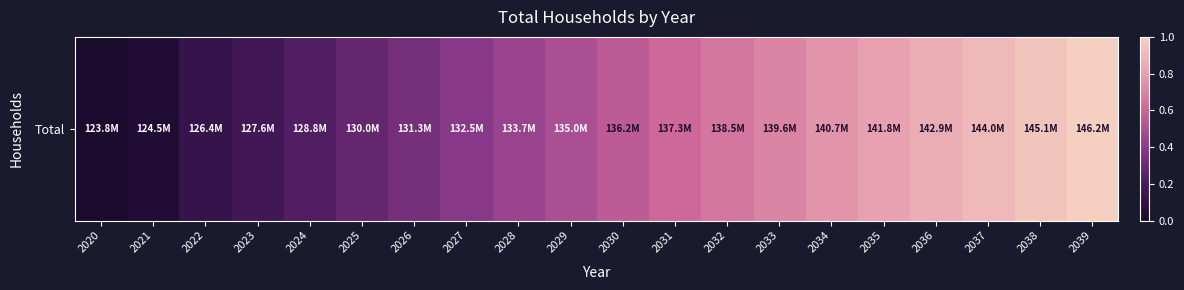

The value at 2038 is 1.4. True or false?

False